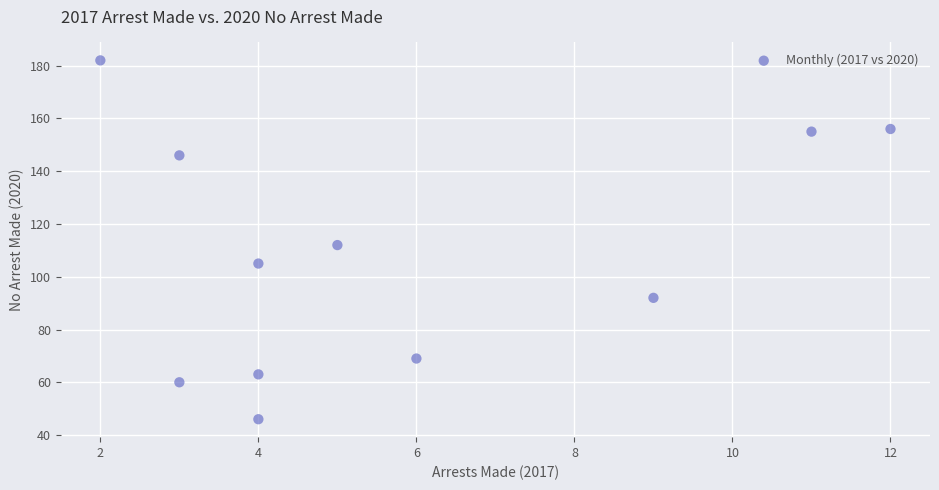

What Y value in the scatter plot is closest to 114?

112